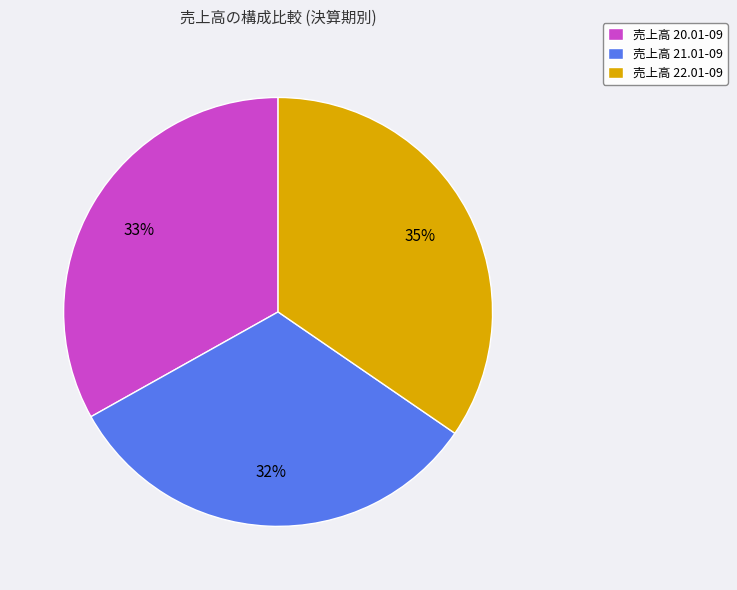

What is the ratio of the value at 売上高 21.01-09 to the value at 売上高 22.01-09?

0.9